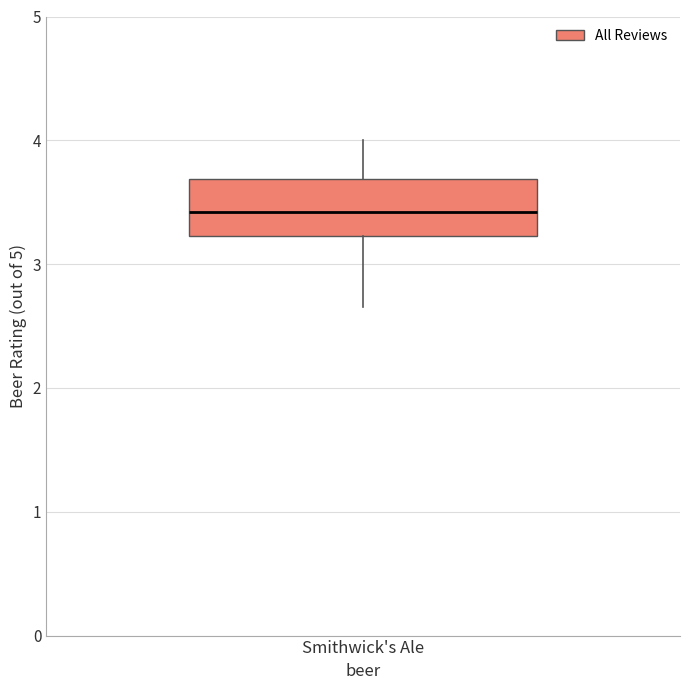

Read this box plot against the y-axis: the position of the median line, the range covered by the box, and the ends of both whiskers. The values are not printed on the chart, so give them approximately, as read against the axis.

median 3.4, box 3.2 to 3.7, whiskers 2.7 to 4.0